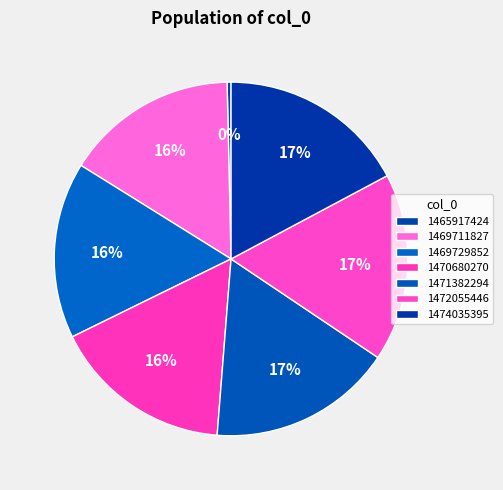

Is it true that 1469711827 is 5% of the pie?

False